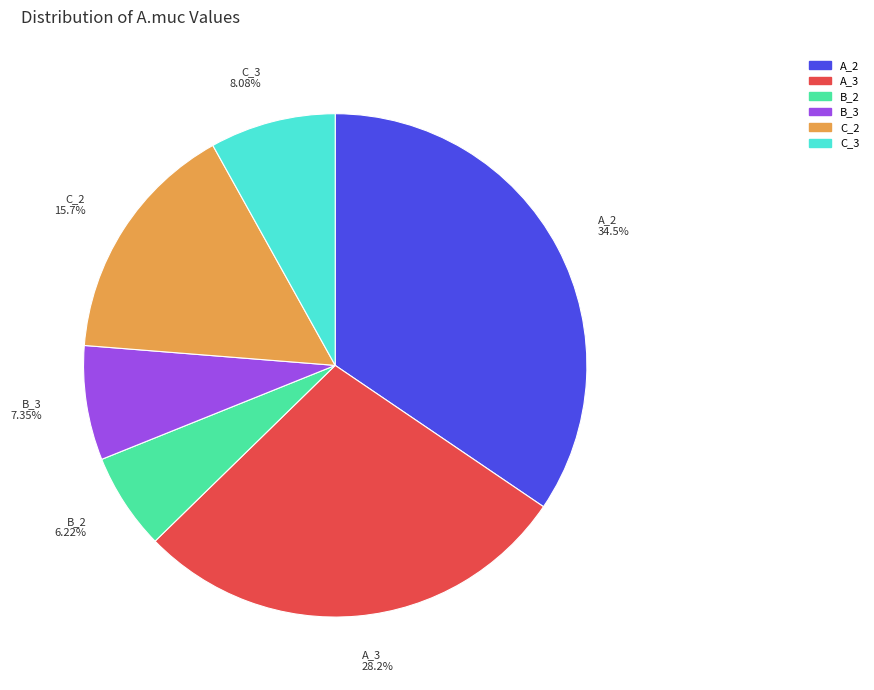

To the nearest percent, what is the difference between the C_3 and A_2 slice percentages?

26%